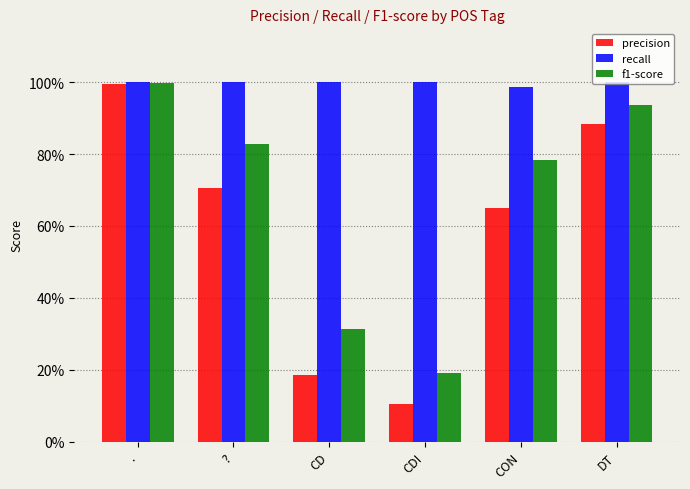

What are all the series names shown in the legend?

precision, recall, f1-score